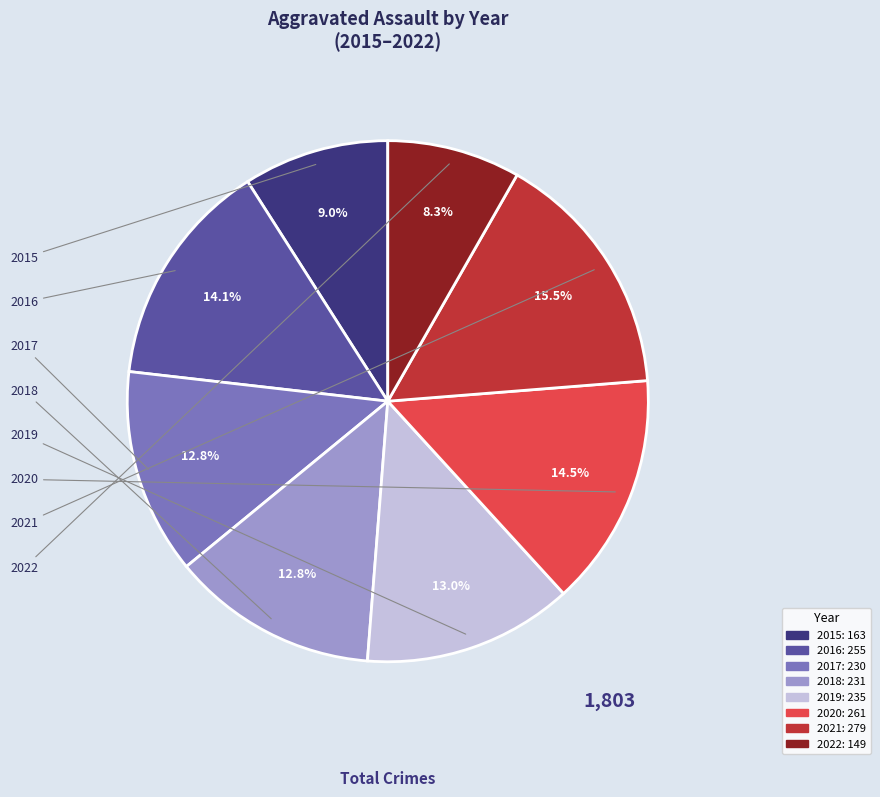

Count the number of slices in the pie.

8